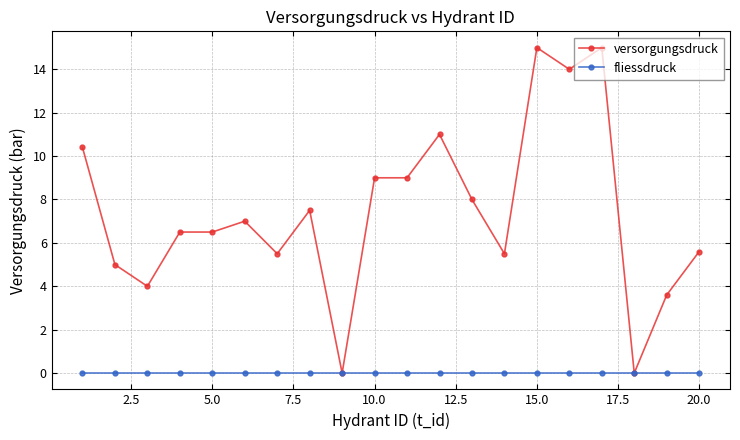

True or false: versorgungsdruck has more than 2 points higher than both neighbors.

True